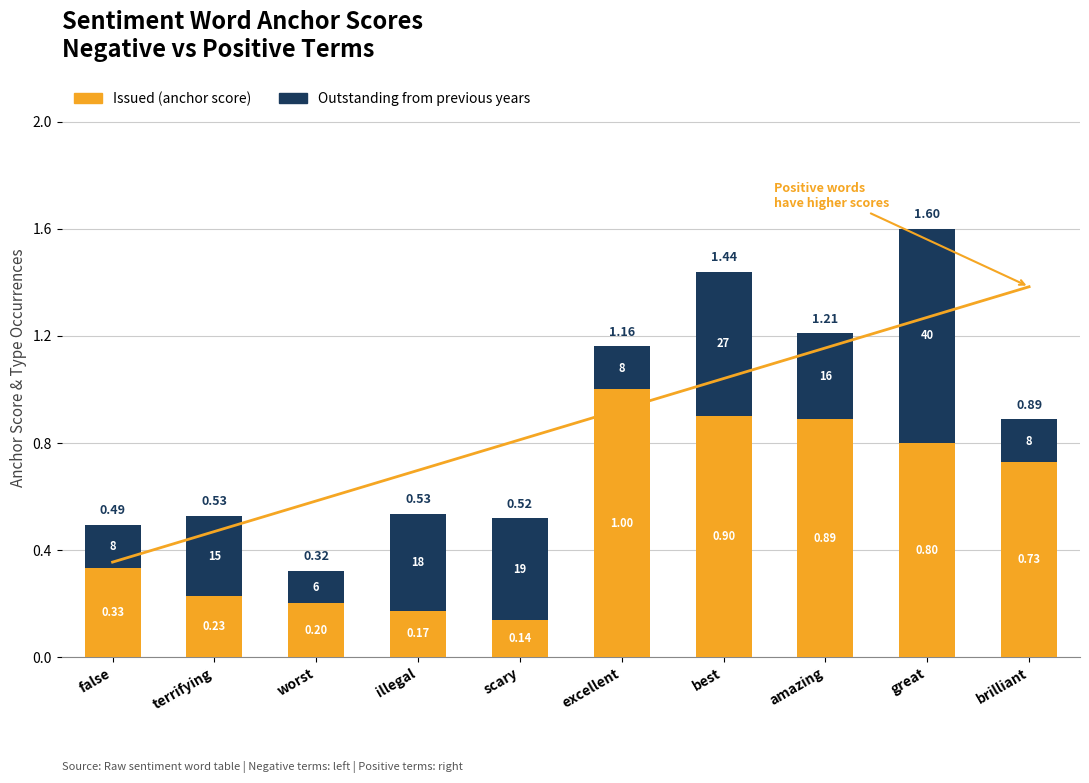

True or false: Issued (anchor score) has a value of 0.1 at illegal.

False